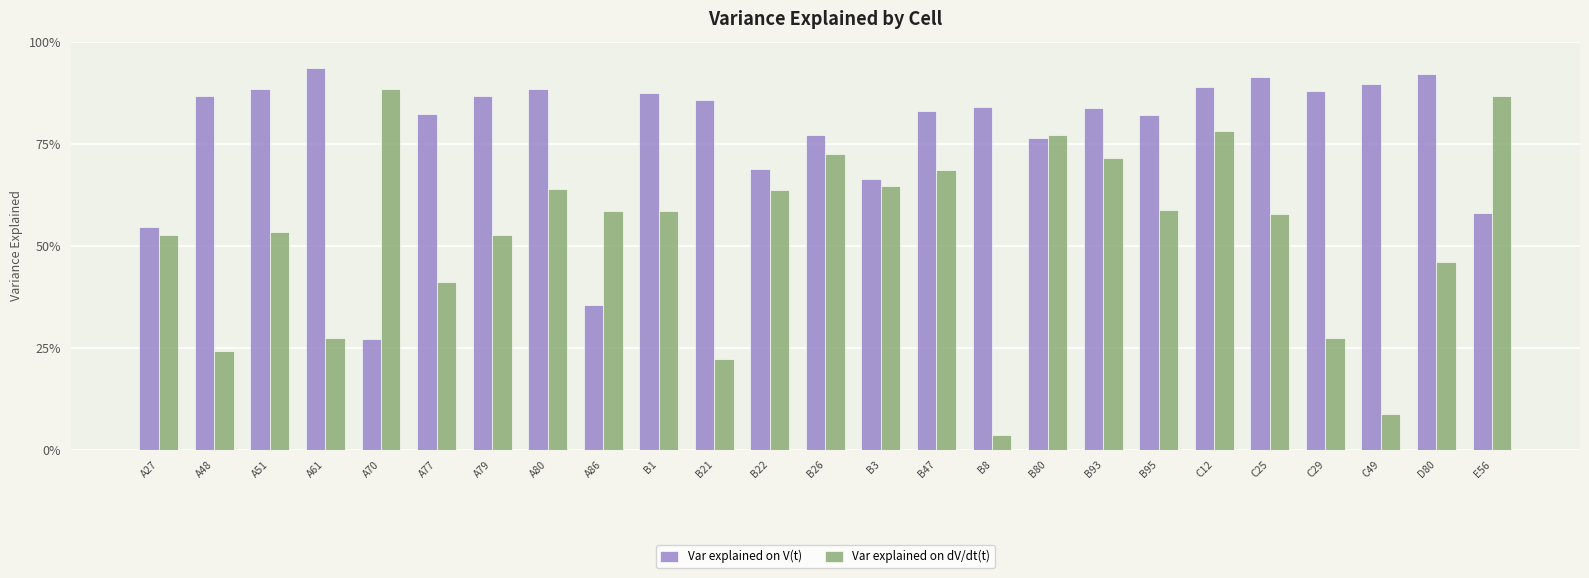

What are all the series names shown in the legend?

Var explained on V(t), Var explained on dV/dt(t)